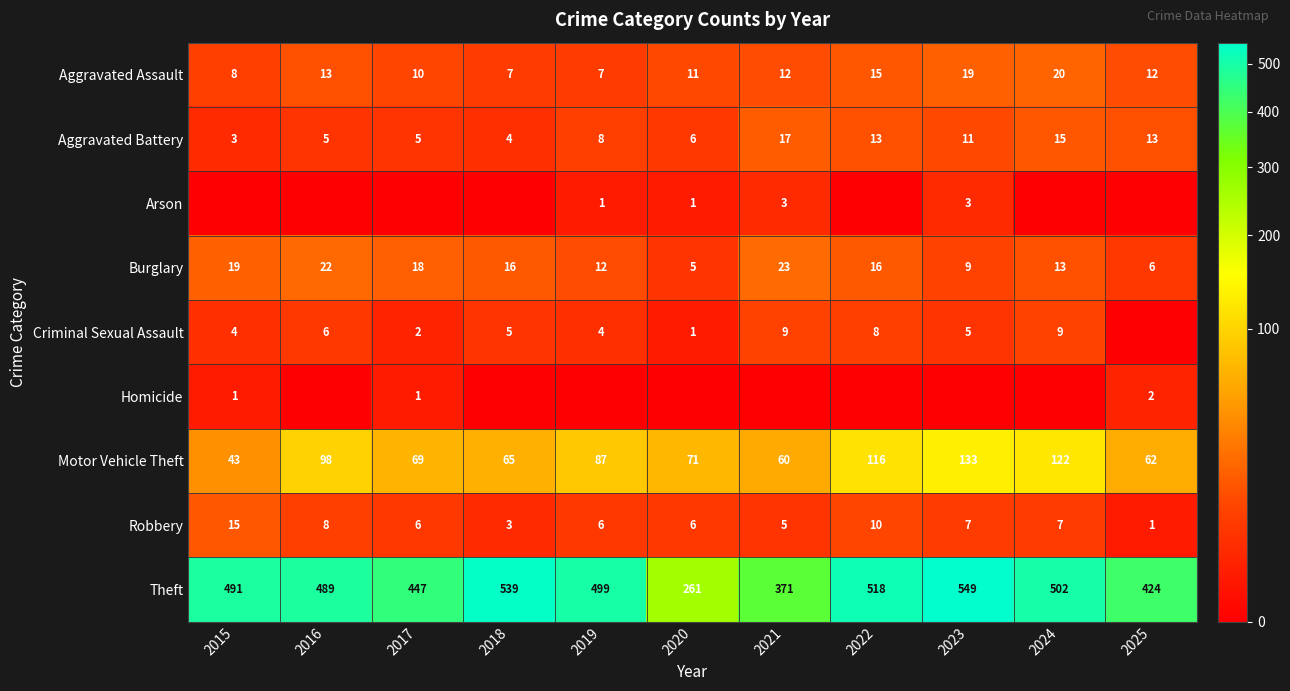

Between 2015 and 2025, which is larger?

2025